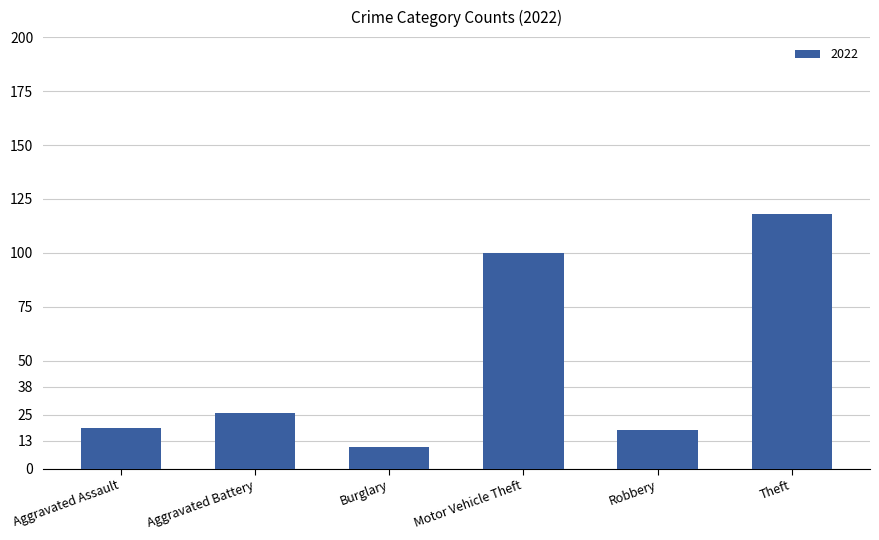

Which label corresponds to the smallest value in the chart?

Burglary